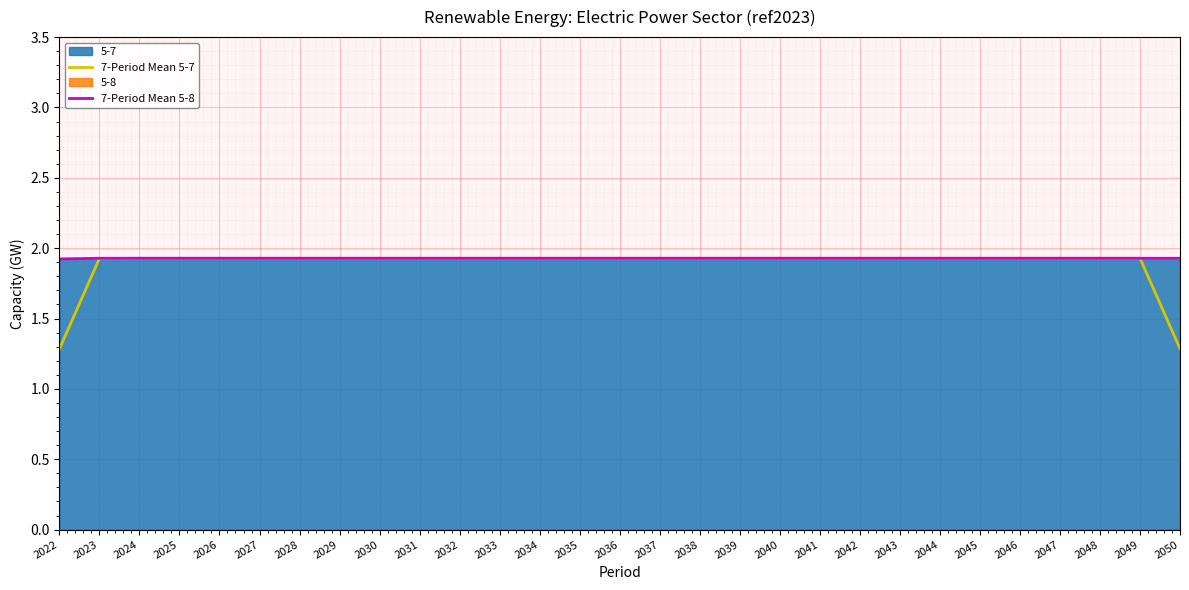

True or false: 7-Period Mean 5-8 and 7-Period Mean 5-7 cross at least once.

False